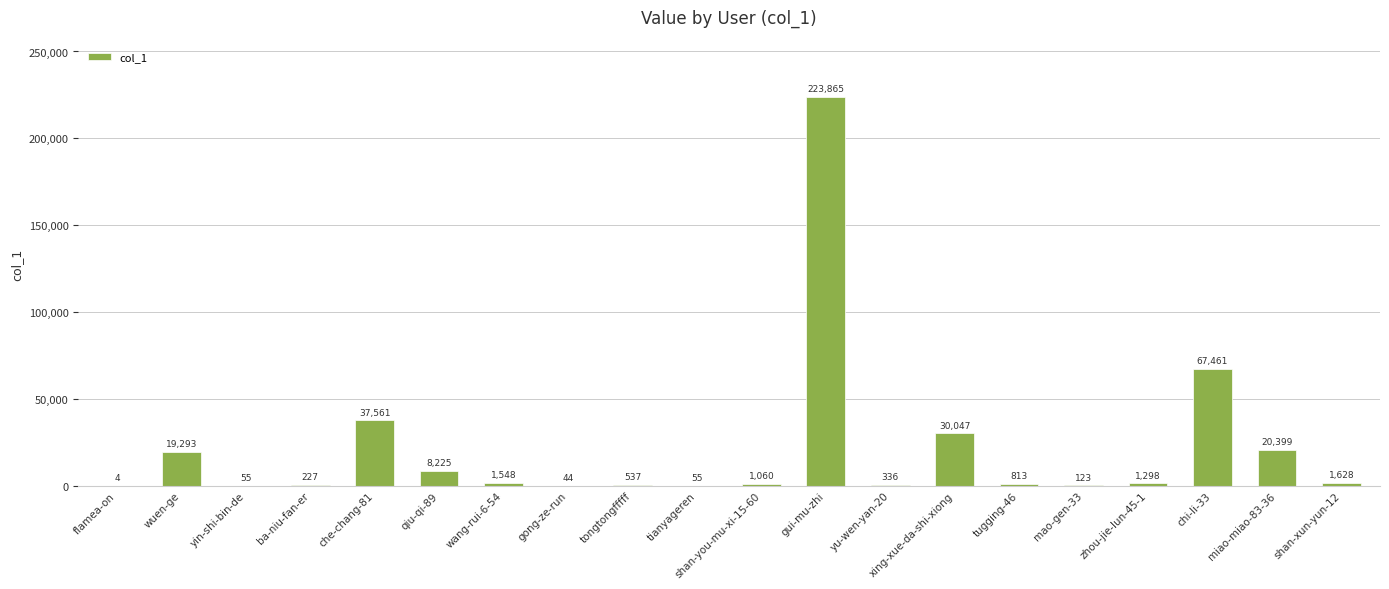

What is the sum of the values at tianyageren and tugging-46?

868